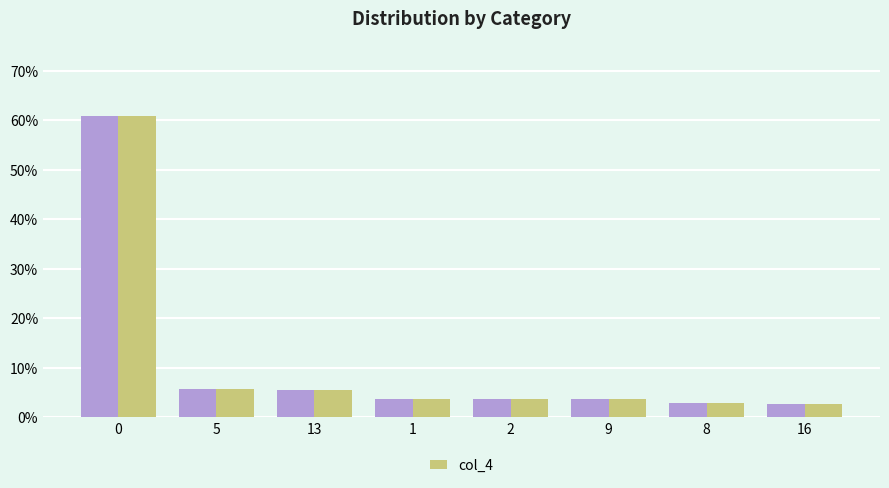

Does the chart contain any negative values?

No